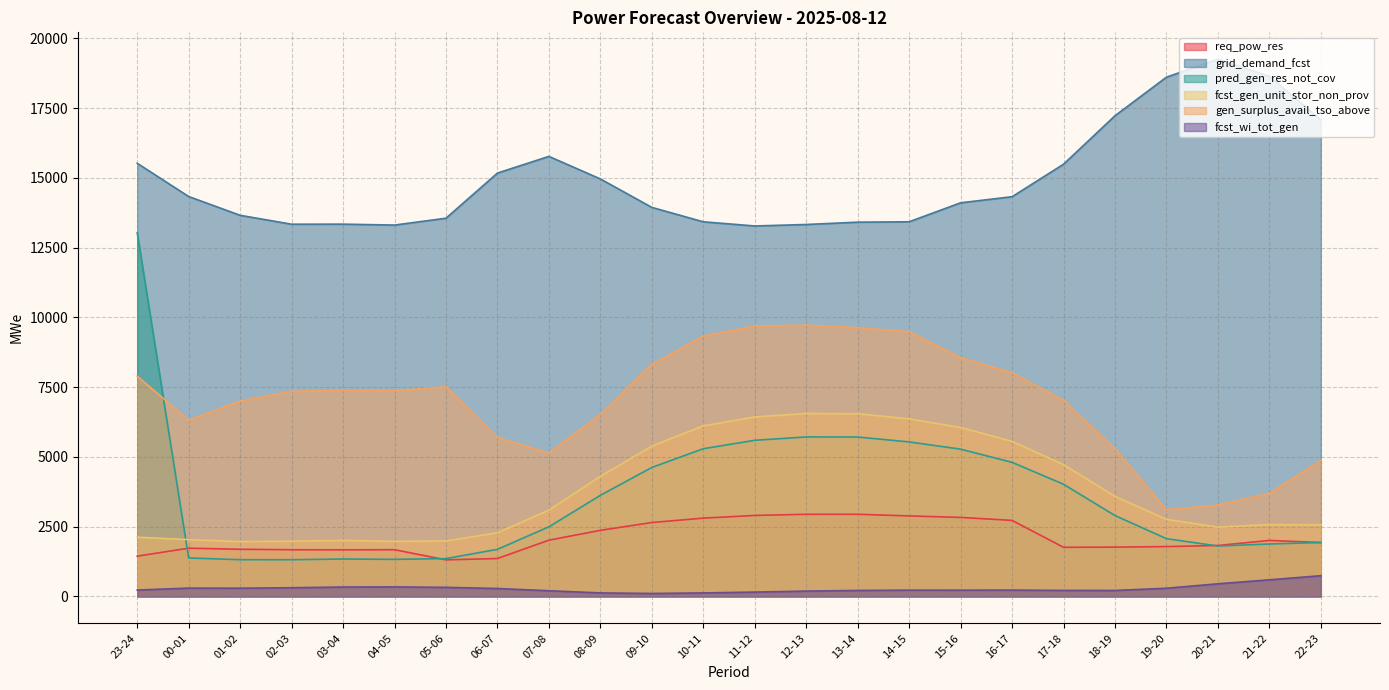

Between 16-17 and 22-23, which series saw the biggest shift?

gen_surplus_avail_tso_above